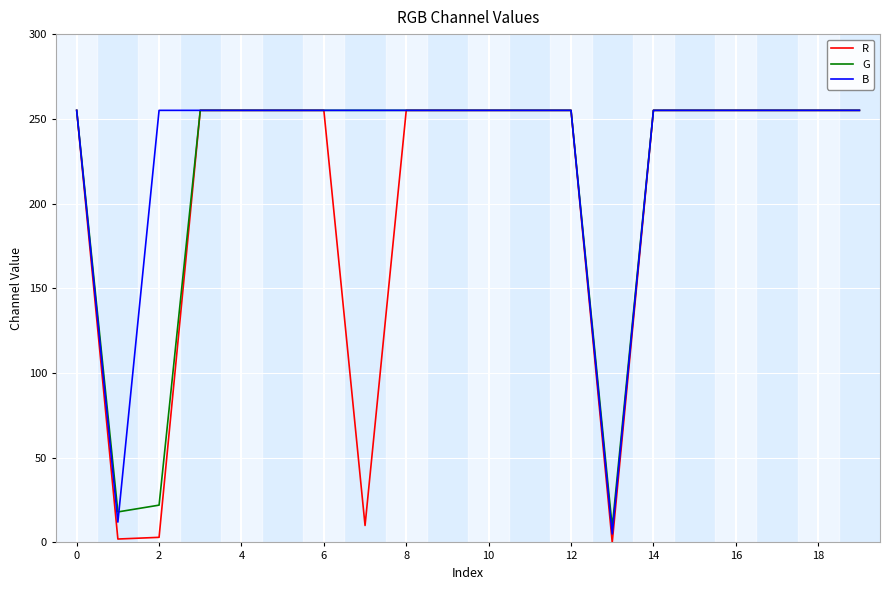

Which series has the largest range (max minus min)?

R